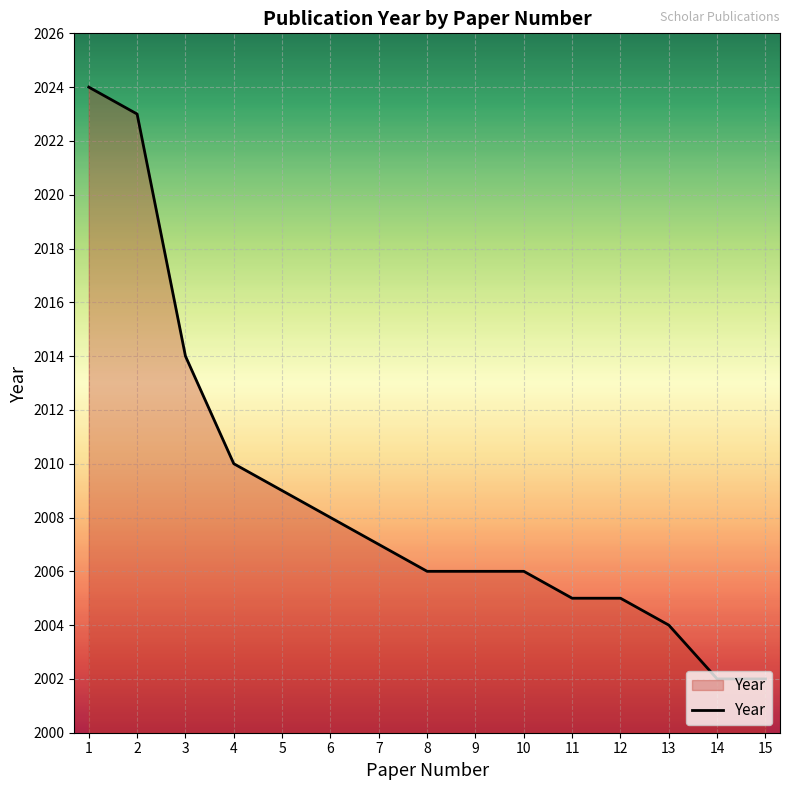

Is it true that the value at 4 is 2010?

True